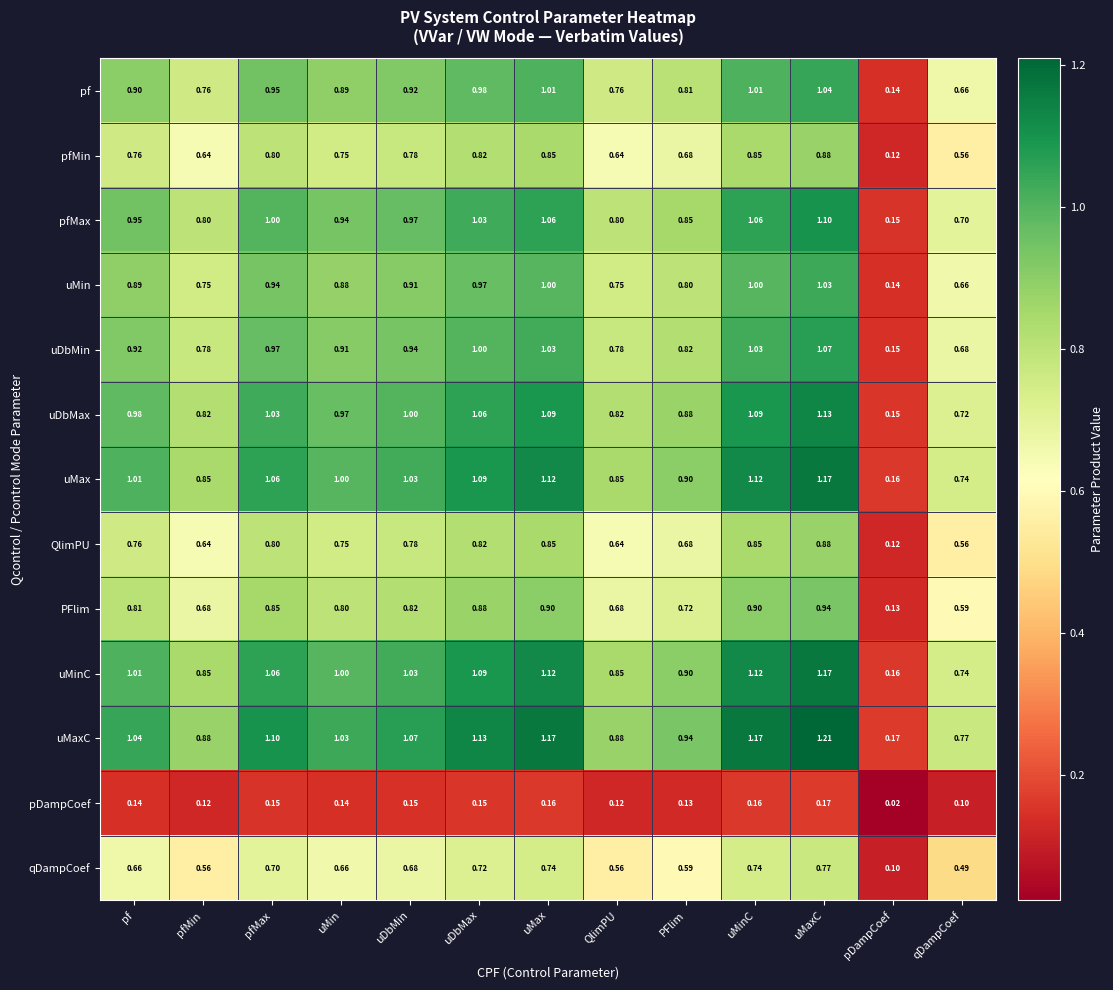

At which label is uMaxC closest to 0?

pDampCoef